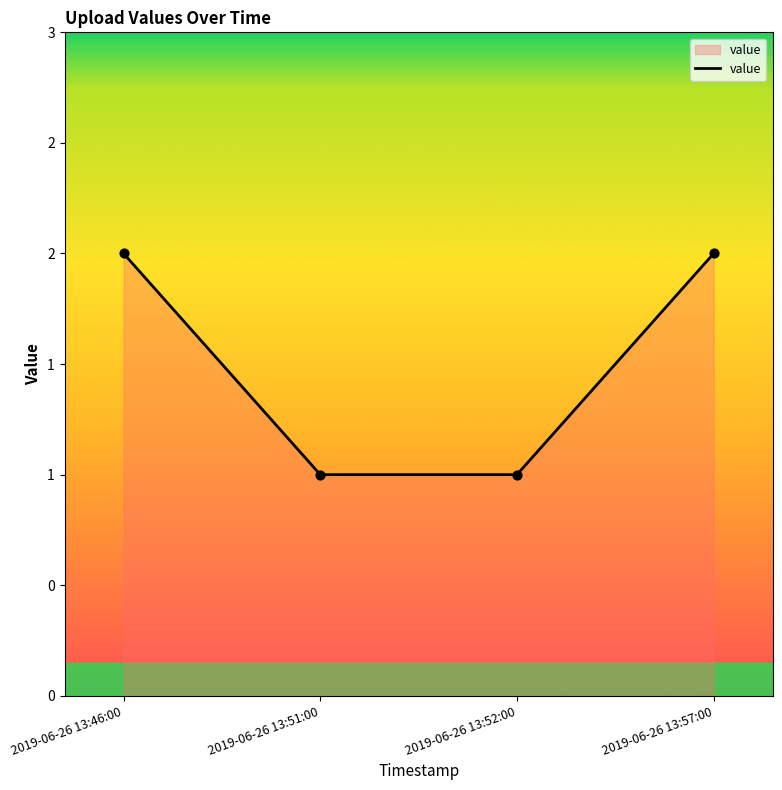

Is this an area chart (filled region under the line)?

Yes